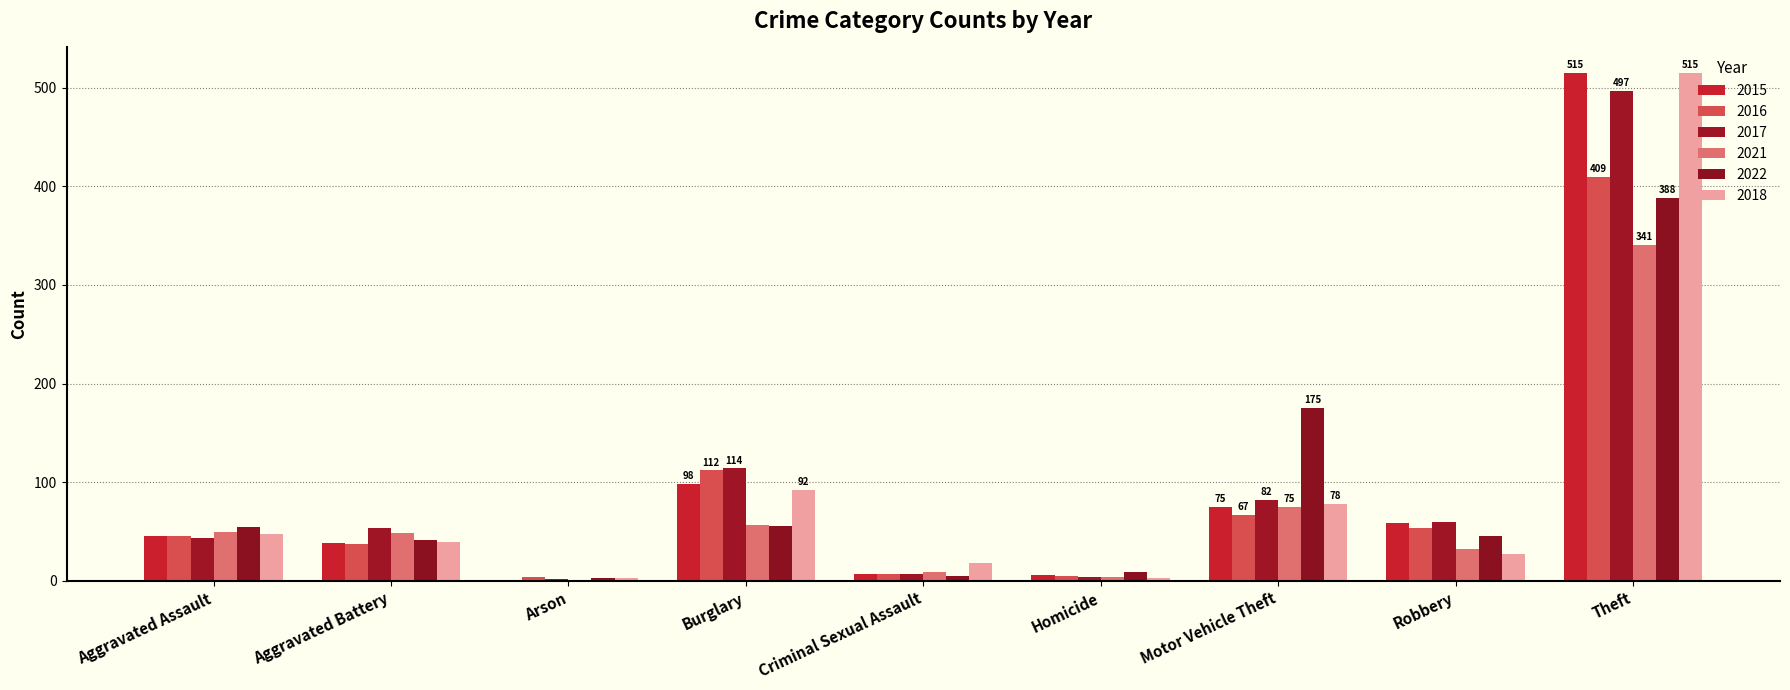

What is the label of the 6th bar from the left?

Homicide